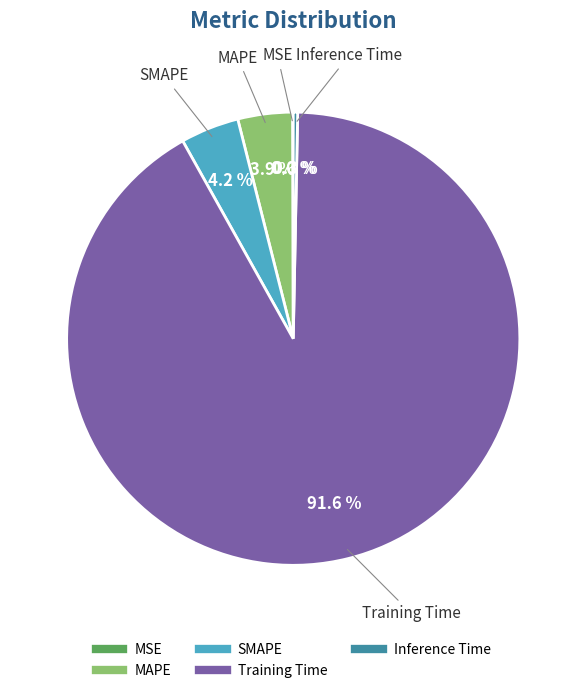

Does MAPE represent more than half of the total?

No